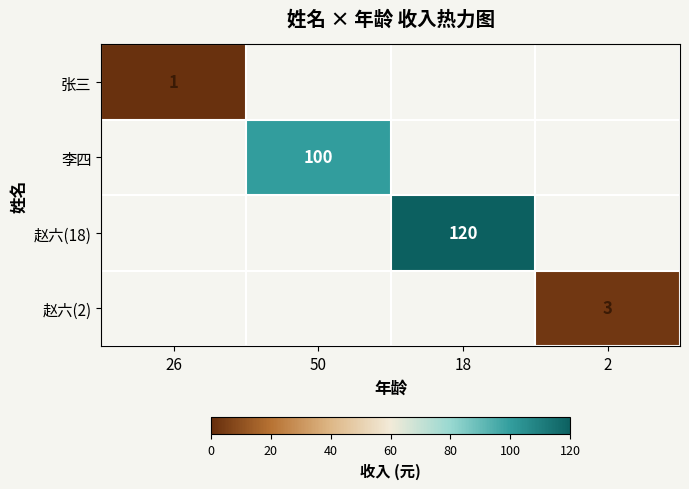

True or false: 赵六(18) has a value of 120 at 18.

True